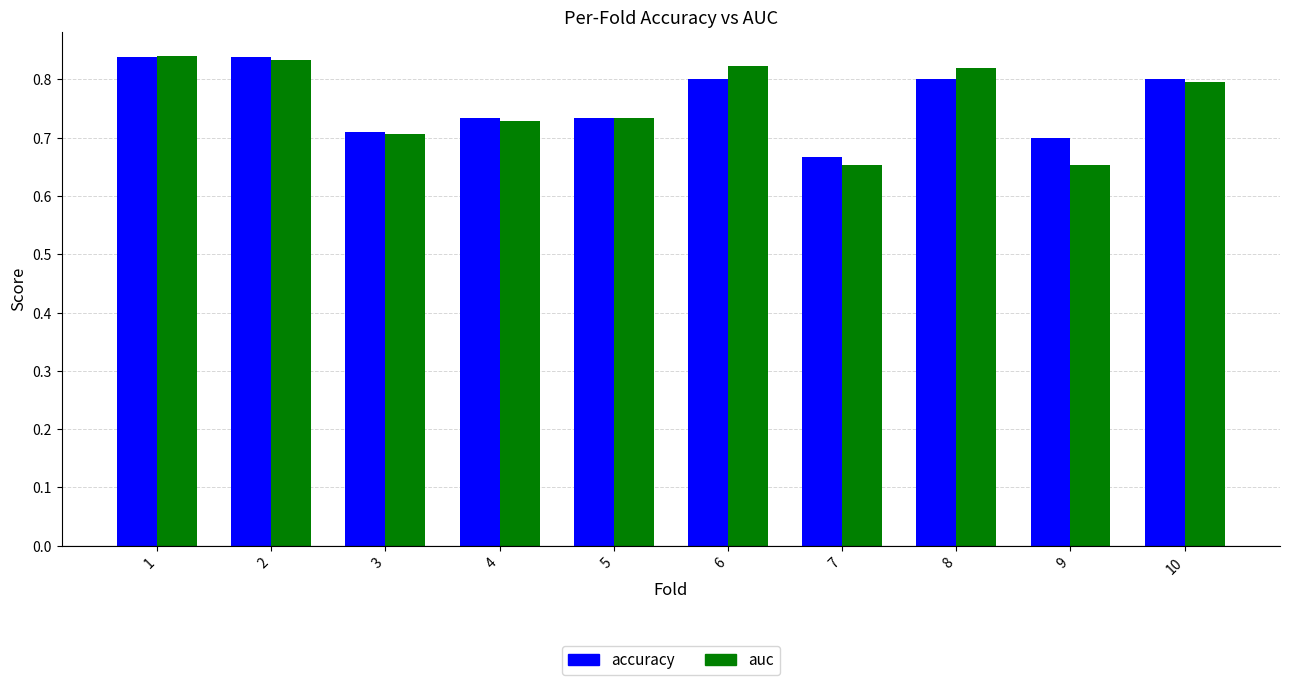

Is the value of accuracy at 8 greater than the value of auc at 1?

No